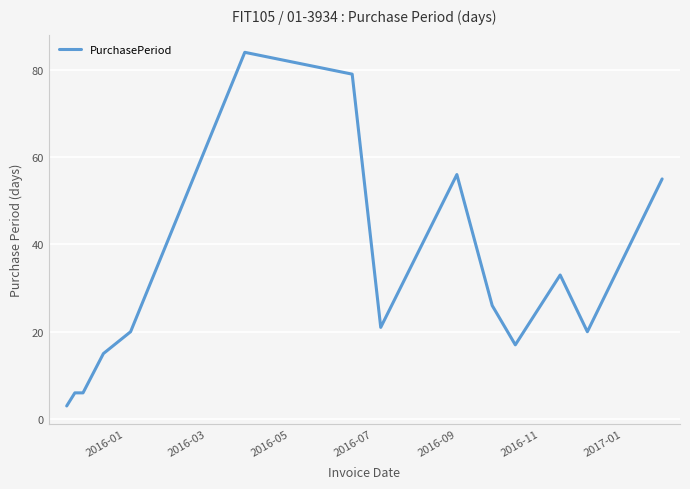

Reading right to left, list all the values displayed in this chart.

55	20	33	17	26	56	21	79	84	20	15	6	6	3